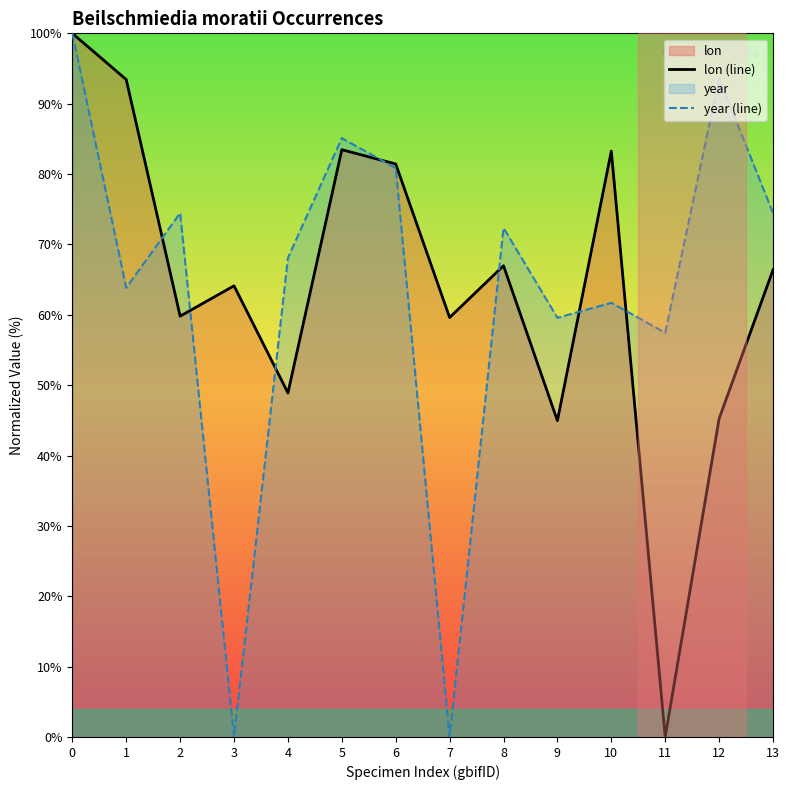

Does the chart have visible grid lines?

No